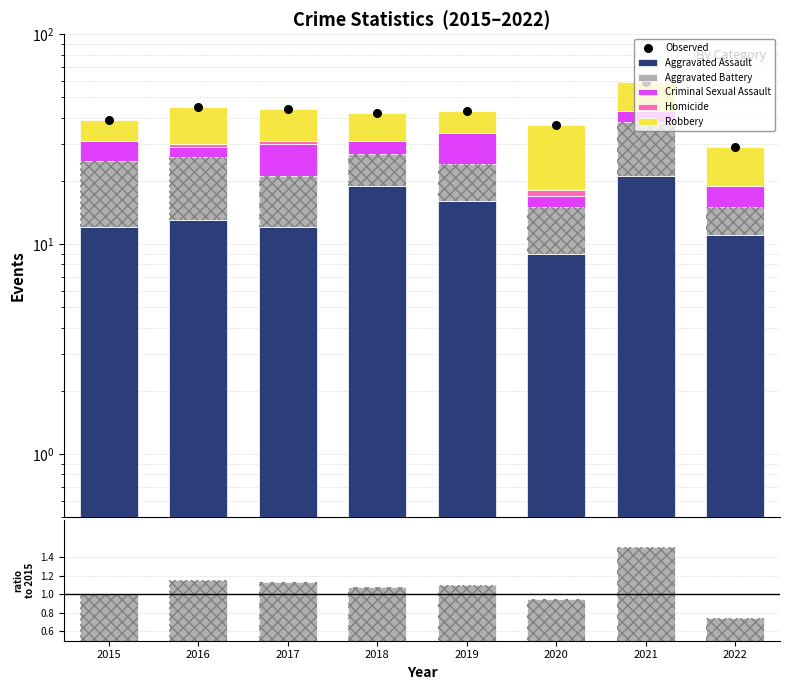

At which category is the sum across all series the highest?

2021